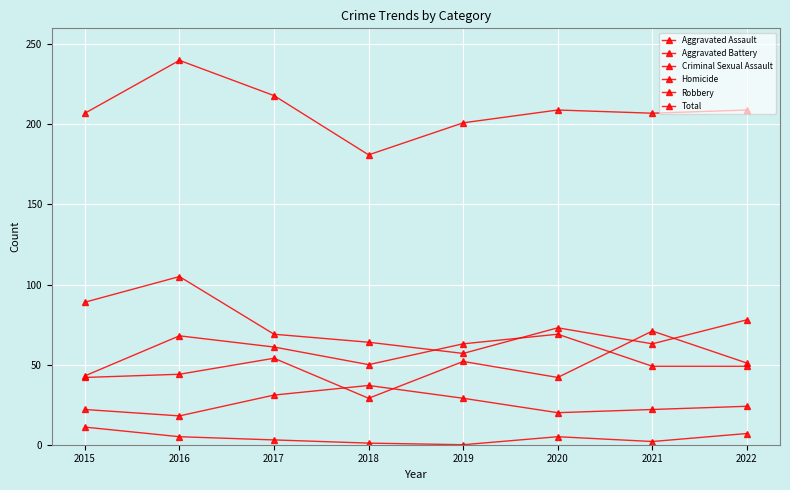

How many data points in Aggravated Assault are less than 51?

4